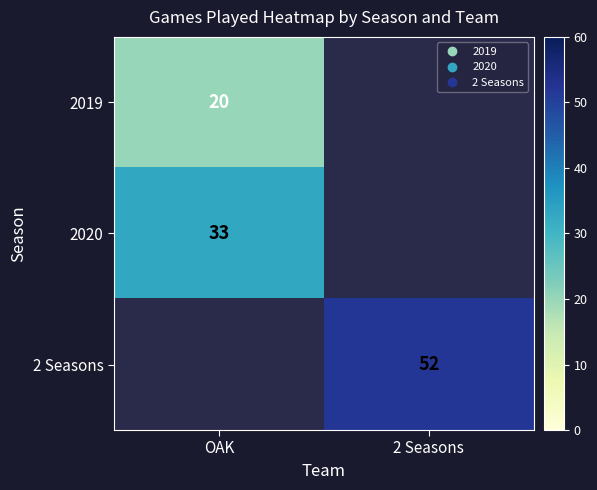

What is the highest value of the 2020 series?

33.0